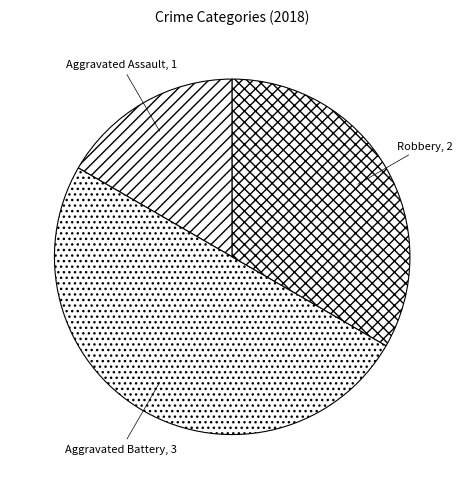

The Aggravated Assault slice represents 17% of the pie. True or false?

True